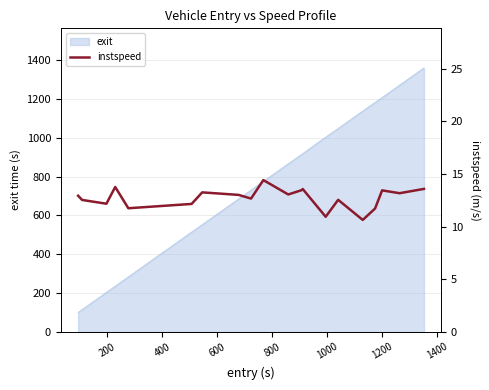

Does the chart have visible grid lines?

Yes